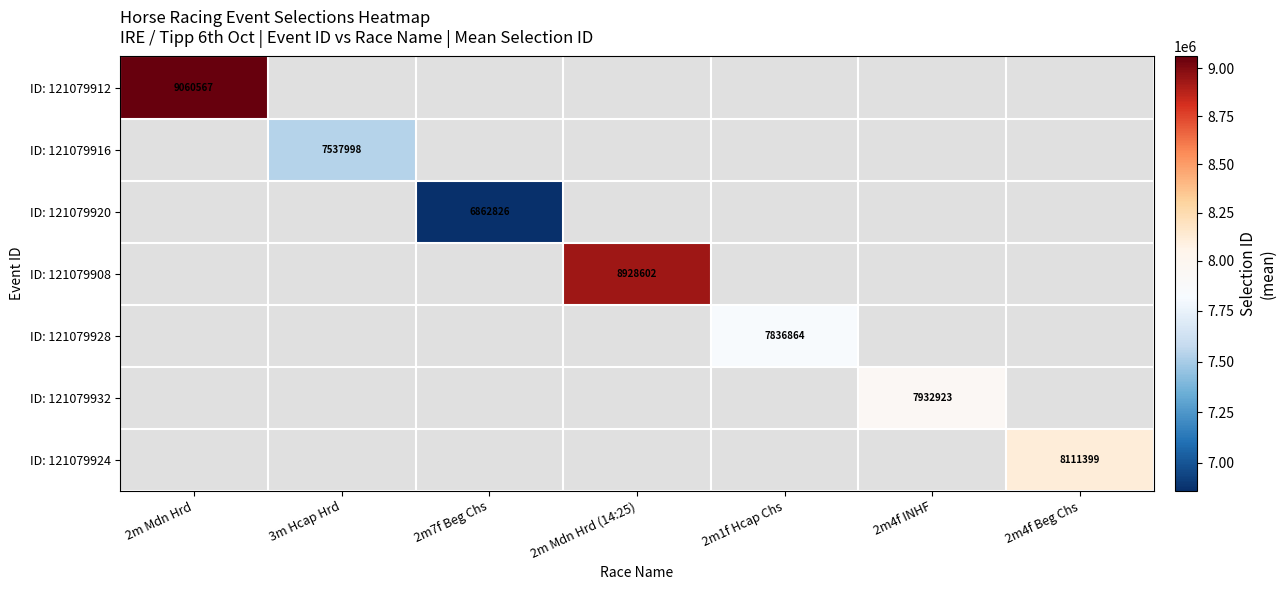

Count the number of data series in this chart.

7